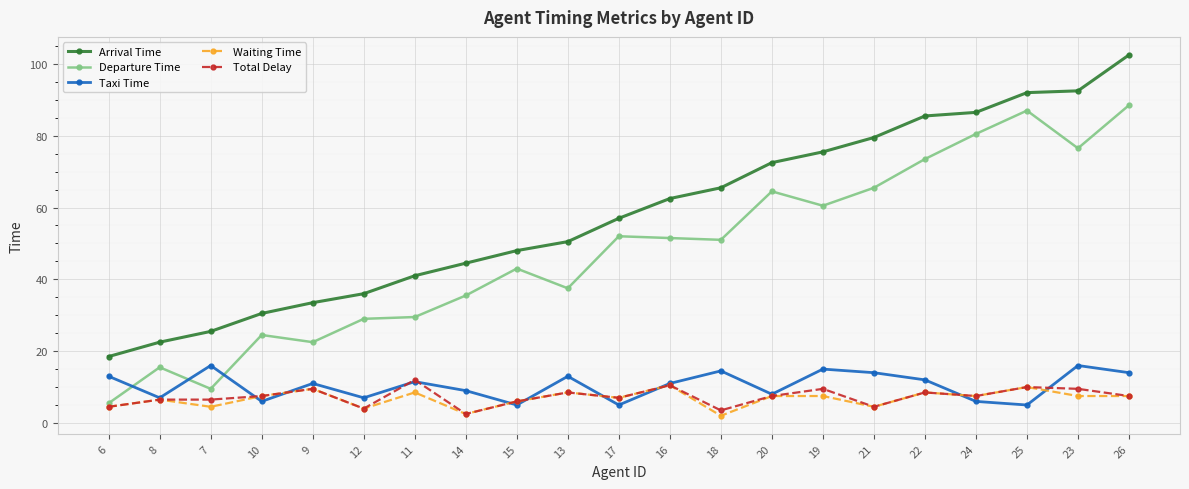

True or false: Waiting Time has more than 0 interior local peaks.

True